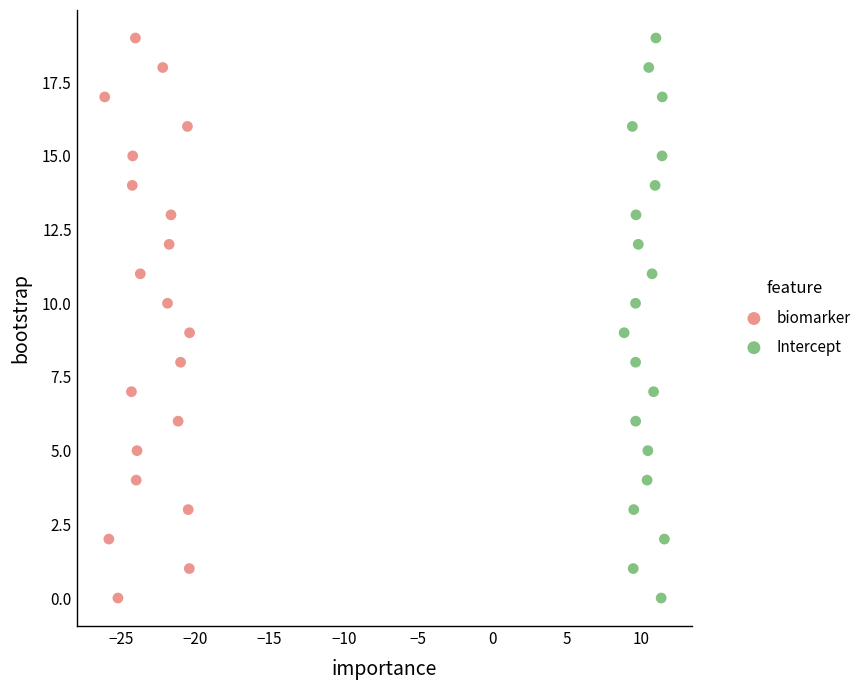

What are all the series names shown in the legend?

biomarker, Intercept